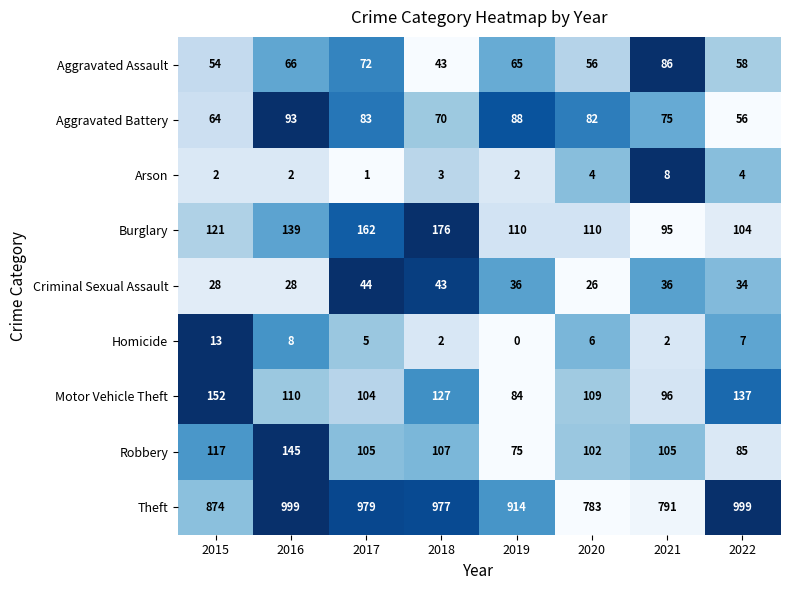

Which label corresponds to the smallest value in the chart?

2019